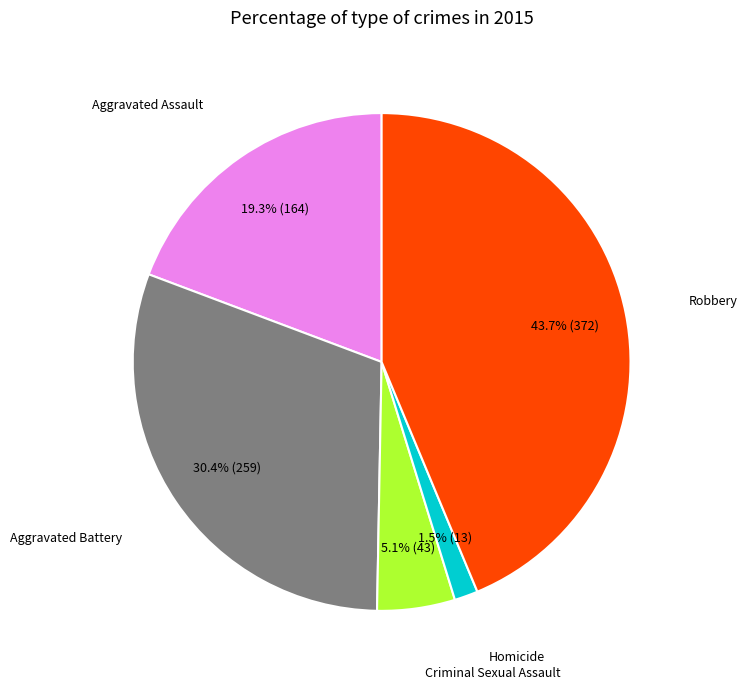

Do Criminal Sexual Assault and Robbery together represent more than half of the pie?

No